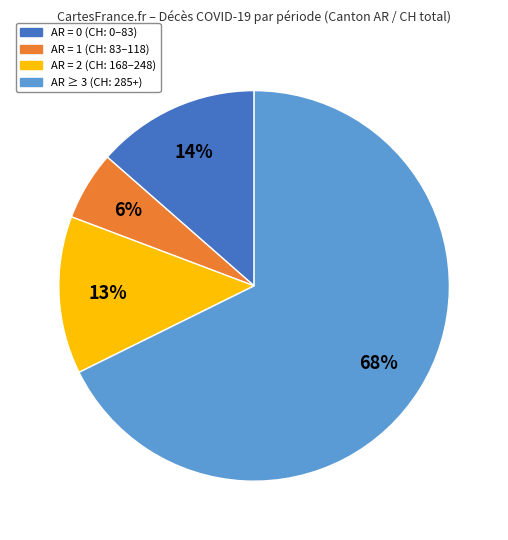

To the nearest percent, what is the combined percentage of AR = 1 (CH: 83–118) and AR = 2 (CH: 168–248)?

19%